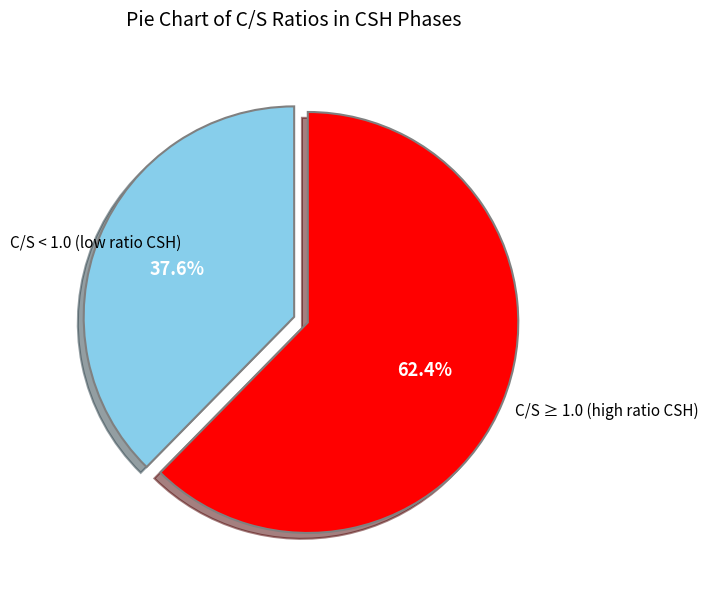

Does any single category account for the majority?

Yes